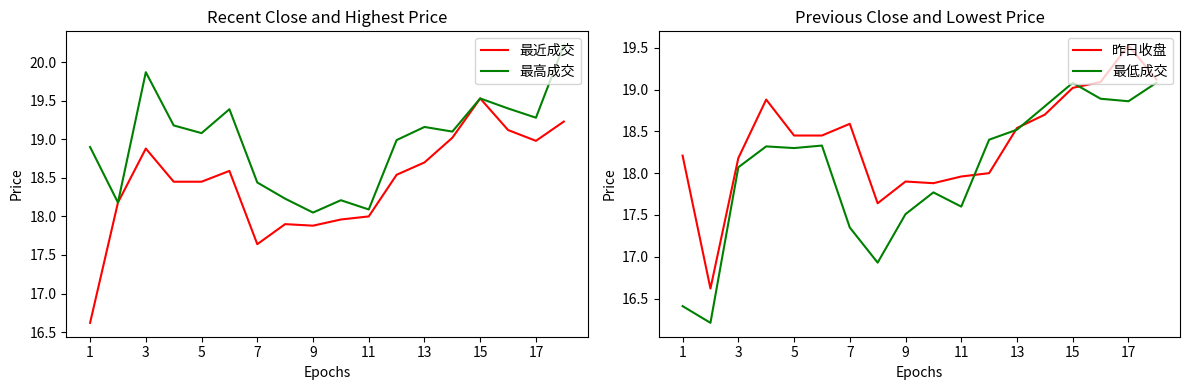

True or false: 最低成交 and 最高成交 intersect in this chart.

False